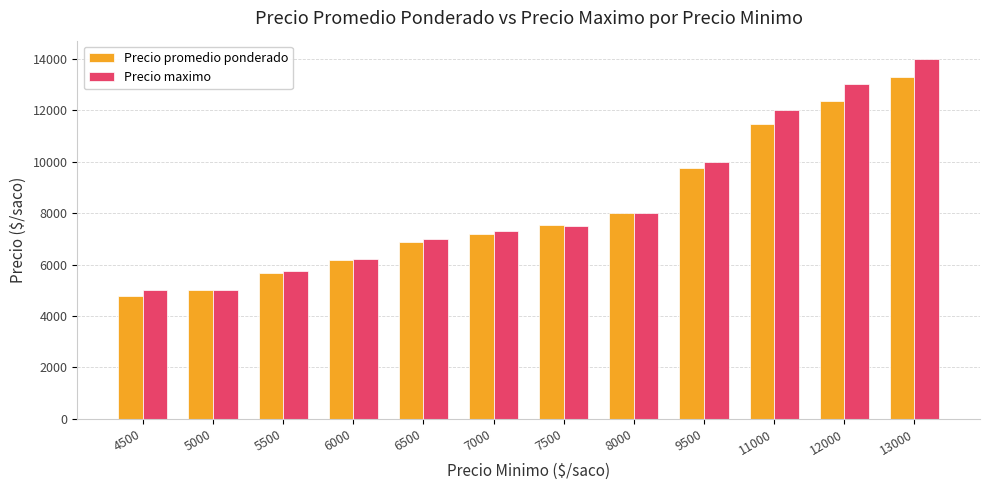

Which series has the largest total across all categories?

Precio maximo